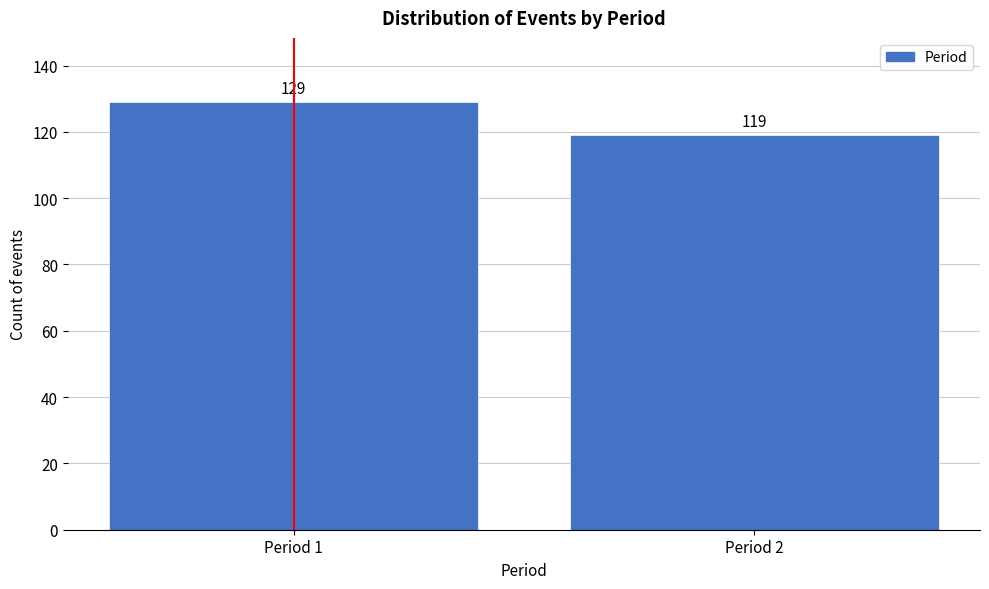

Reading right to left, extract all data points from this chart.

119	129